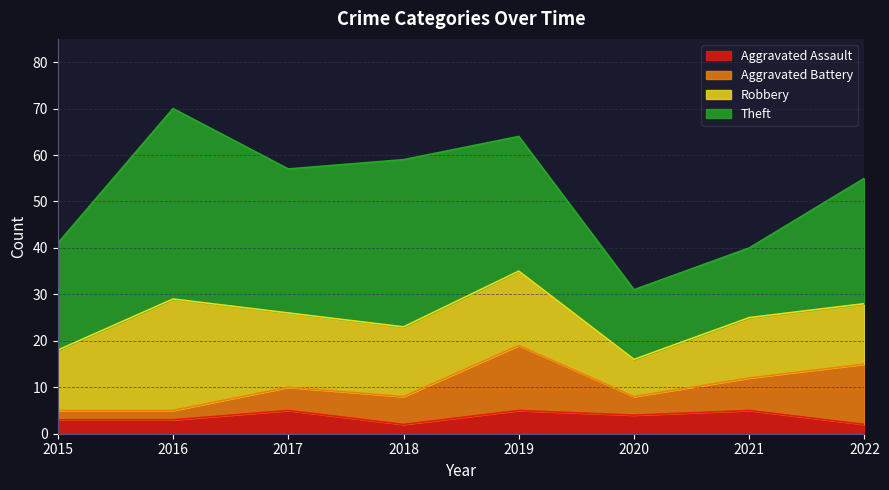

How many lines are shown in the chart?

4